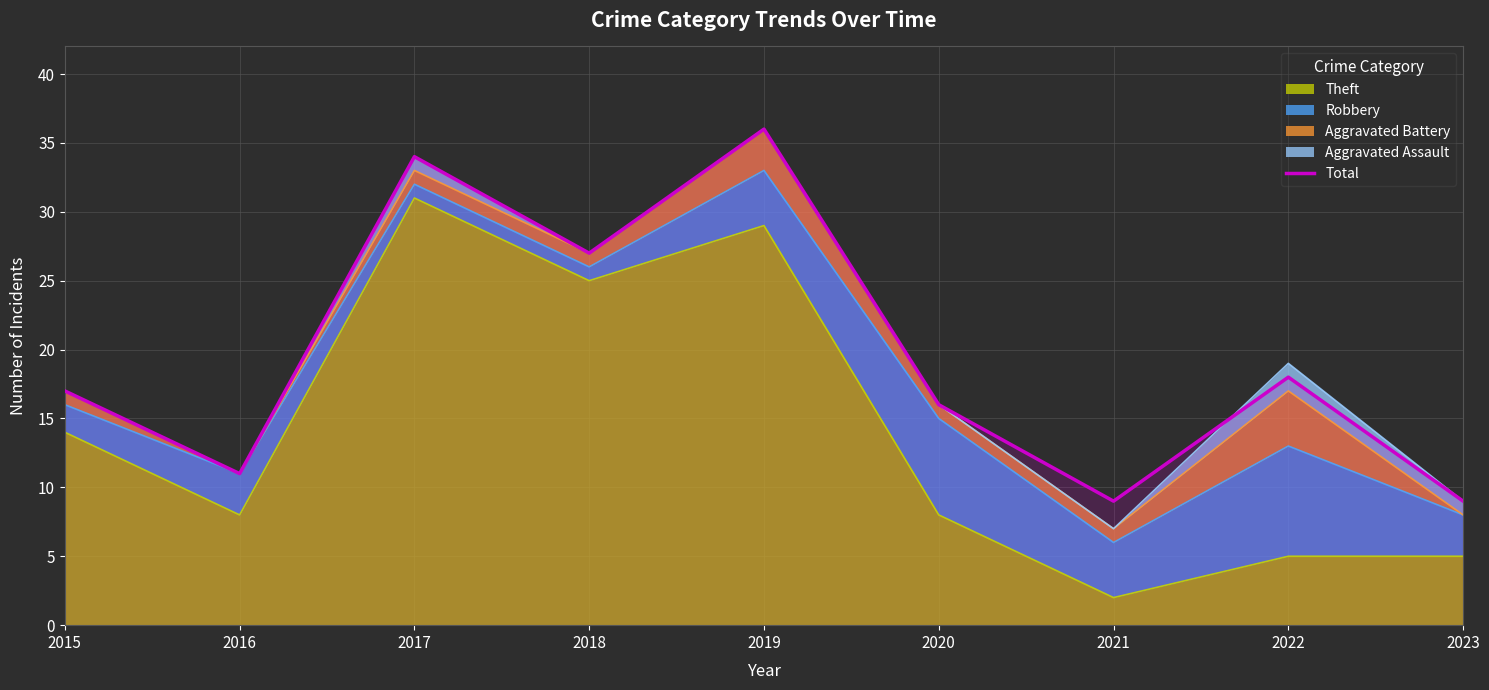

Reading right to left, list all the values displayed in this chart.

2023=9	2022=18	2021=9	2020=16	2019=36	2018=27	2017=34	2016=11	2015=17